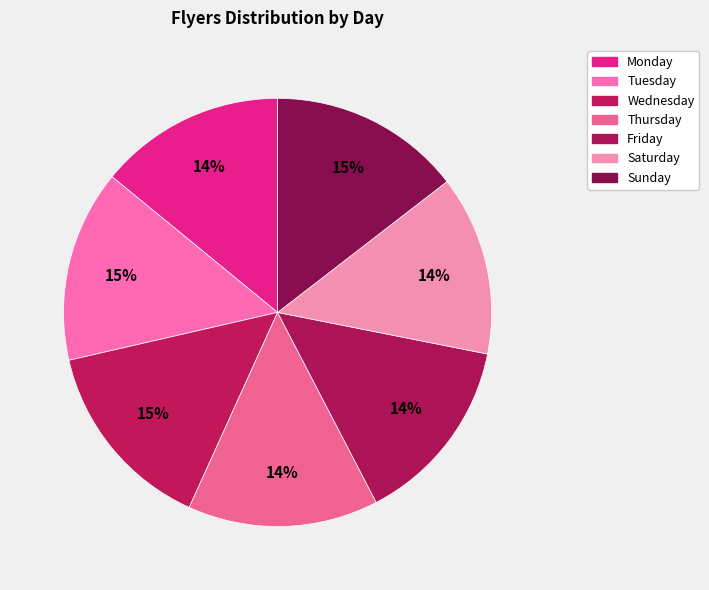

Does Sunday represent more than half of the total?

No